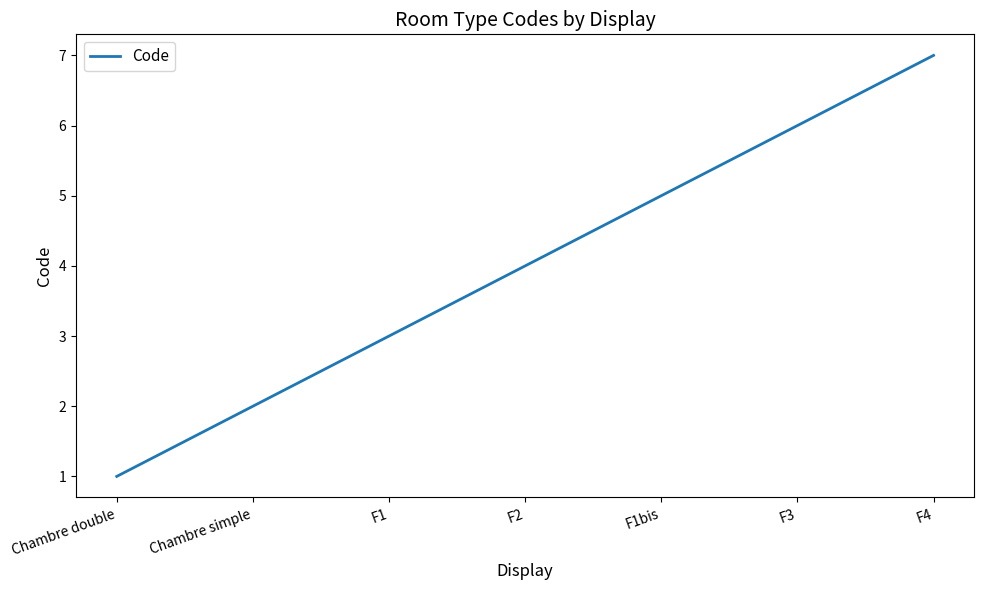

What is the change in value from Chambre double to Chambre simple?

+1